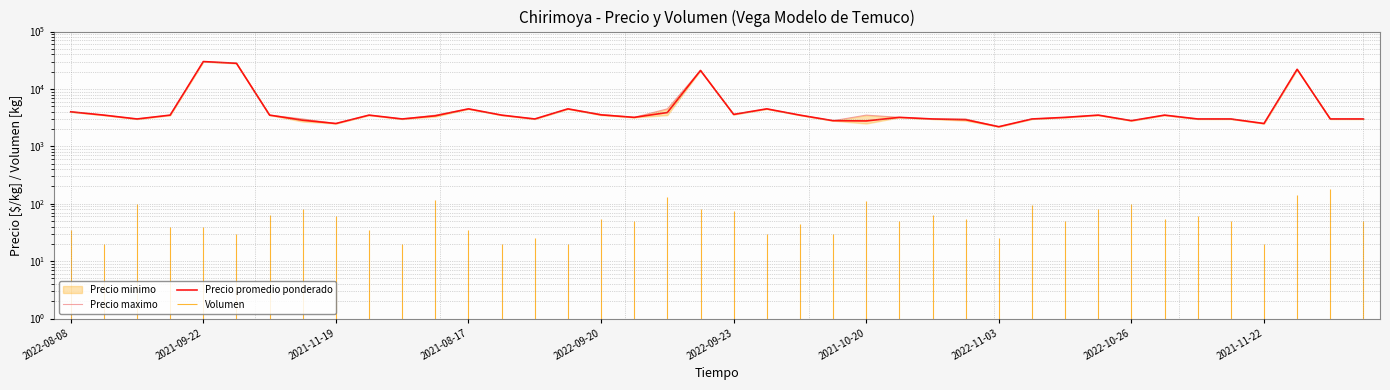

True or false: Precio promedio ponderado and Precio maximo cross at least once.

False